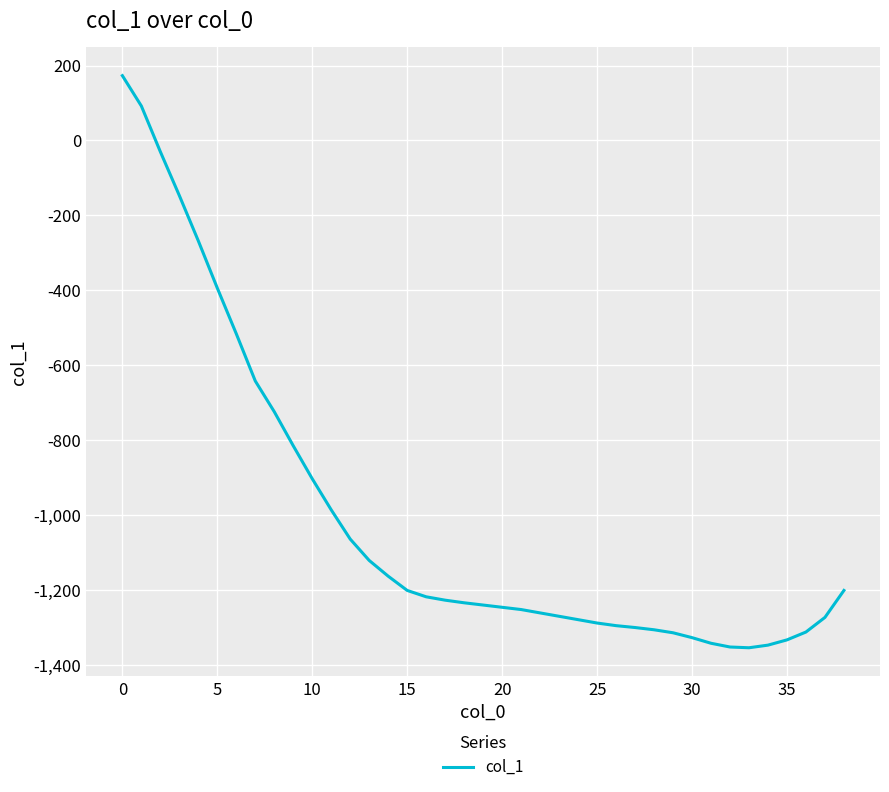

What is the difference between the maximum and minimum values?

1527